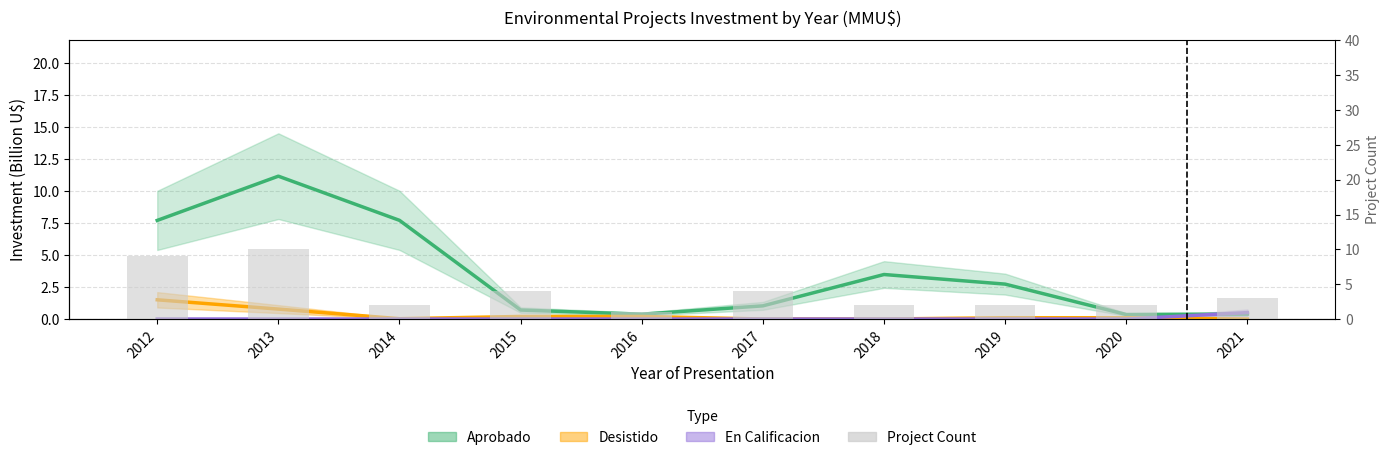

Where is Project Count nearest to the value 5?

2015